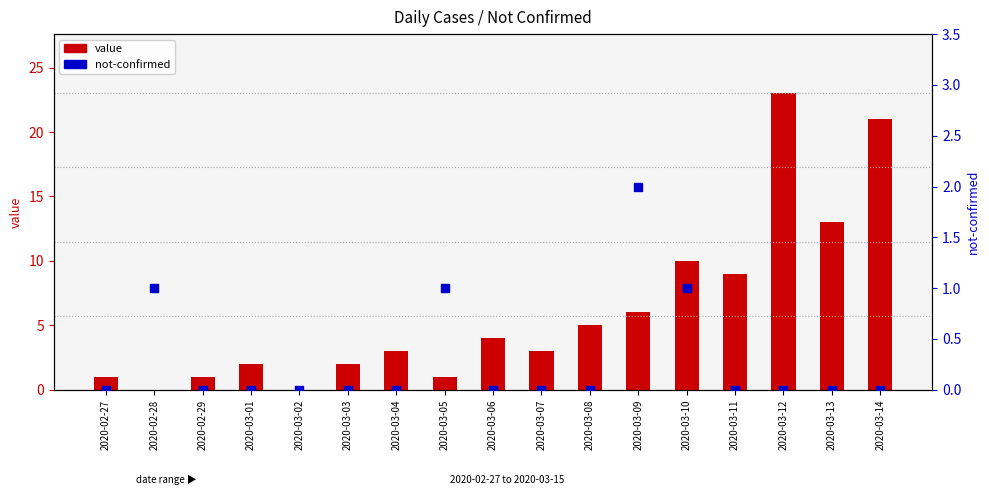

What are all the series names shown in the legend?

value, not-confirmed